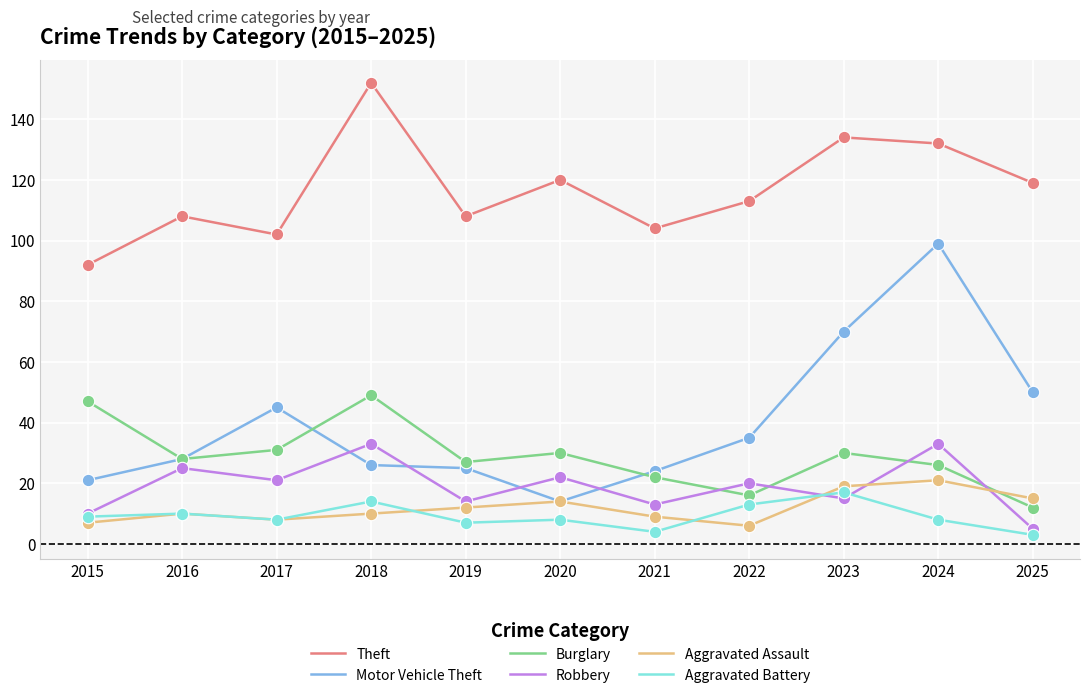

At which category is the sum across all series the highest?

2024